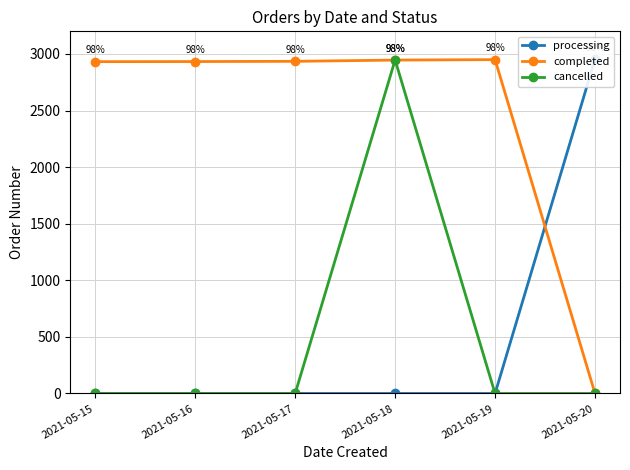

Reading right to left, what are all the values shown in this chart?

processing: 2954	0	0	0	0	0
completed: 0	2950	2946	2935	2933	2932
cancelled: 0	0	2947	0	0	0